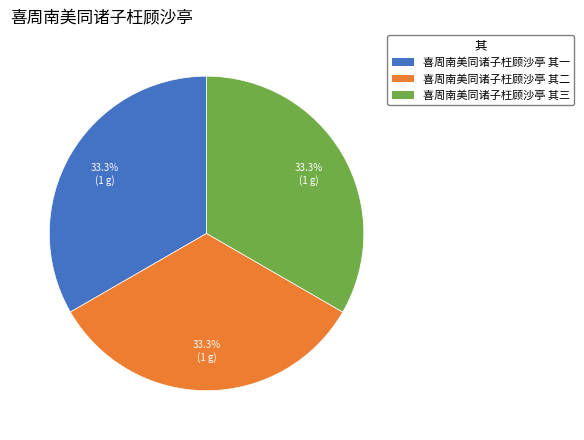

How many slices are in this pie chart?

3